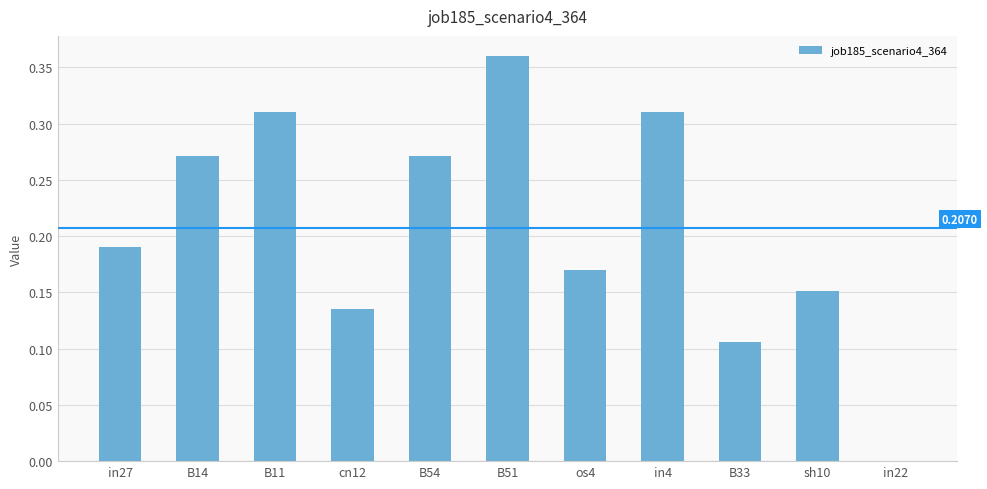

Count the number of values greater than 0.

10